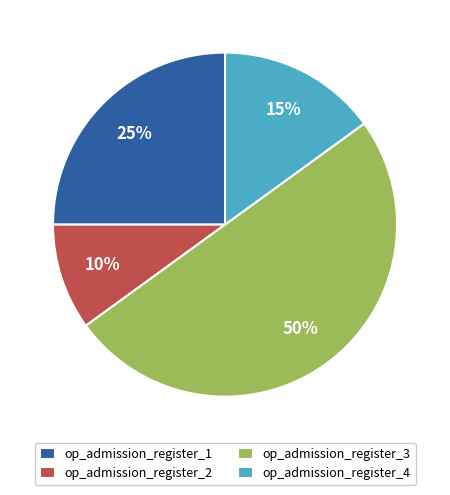

Rank the categories by value from highest to lowest.

op_admission_register_3, op_admission_register_1, op_admission_register_4, op_admission_register_2